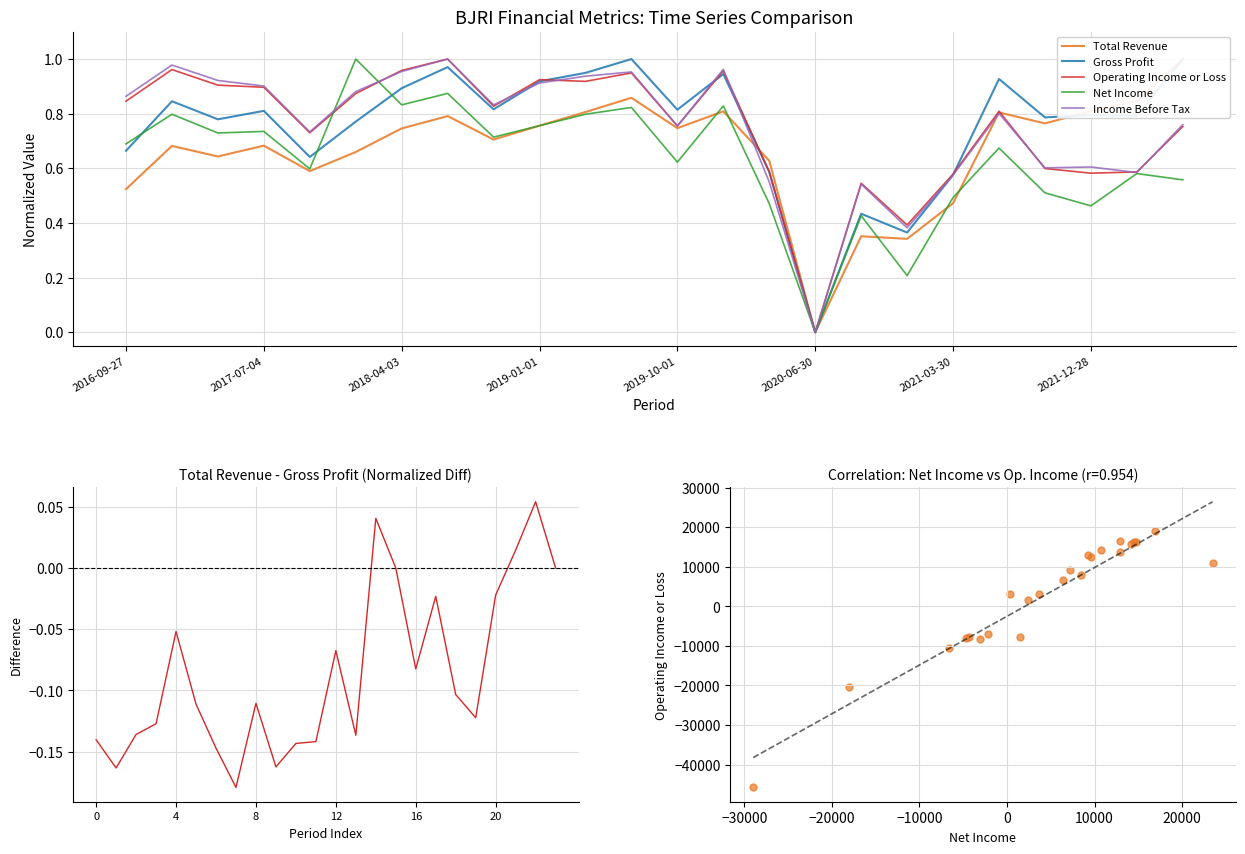

True or false: Income Before Tax has a value of 0.6 at 2020-06-30.

False